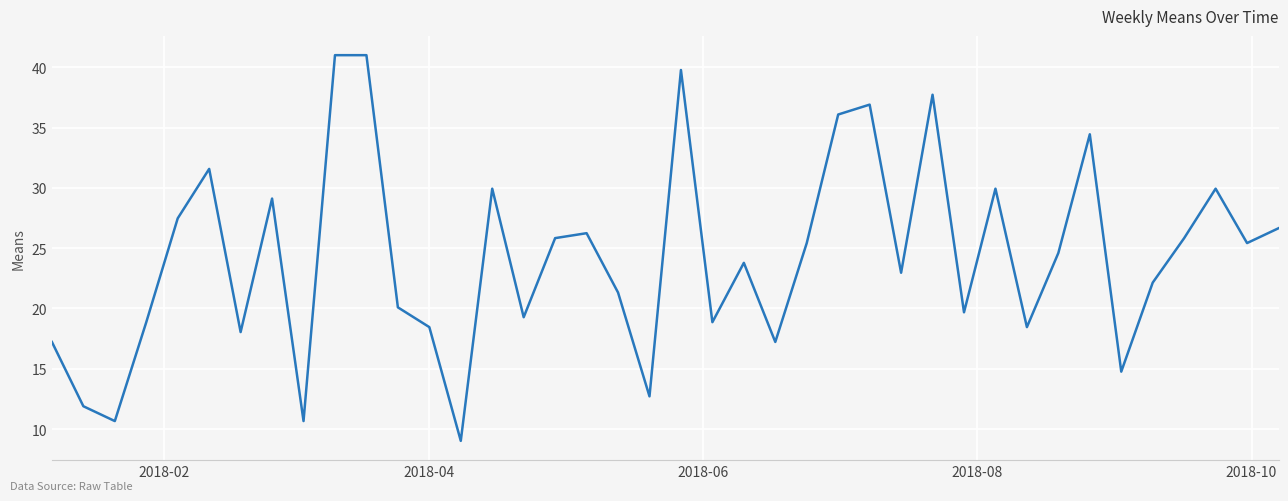

How many interior local valleys (lower than both neighbors) does the data have?

13